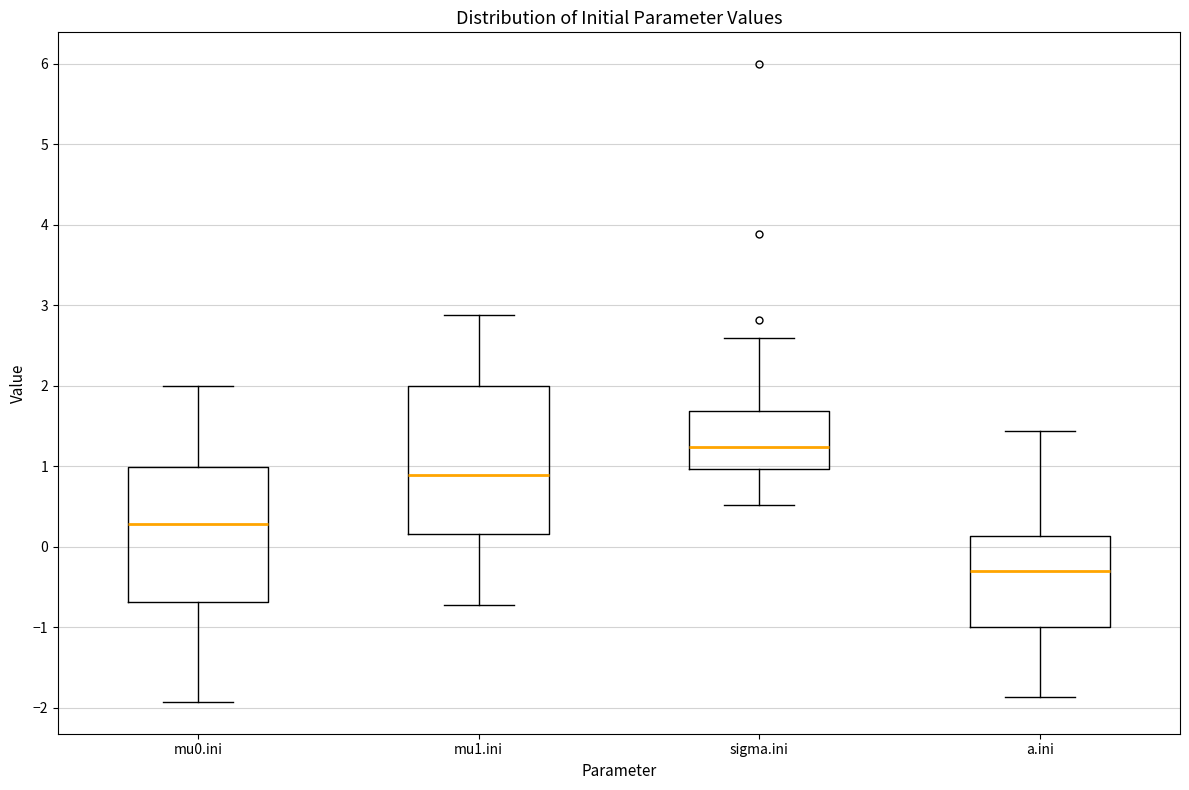

Where is the upper edge of the box for mu1.ini on the y-axis? The values are not printed on the chart, so give them approximately, as read against the axis.

2.0